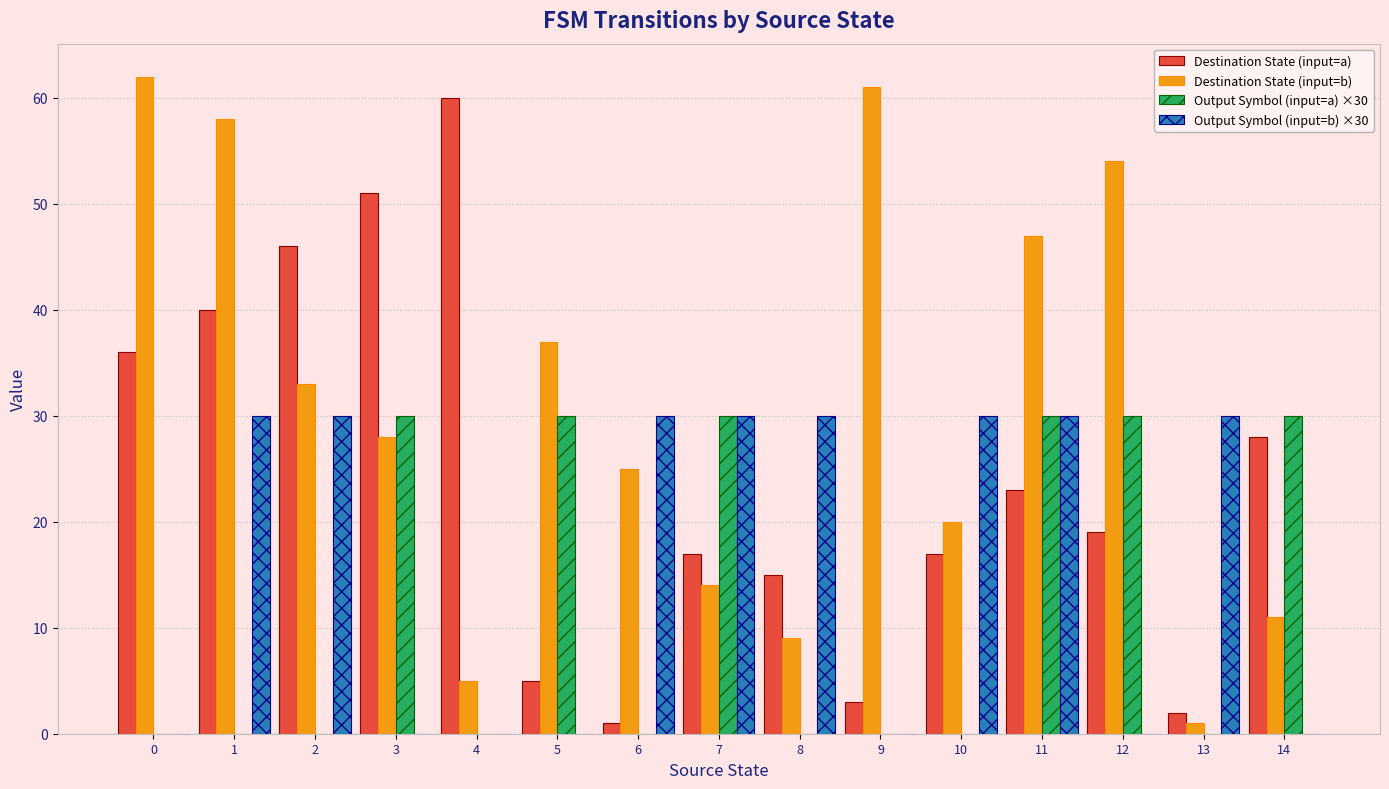

The Output Symbol (input=b) ×30 series shows 0 at 3. True or false?

True